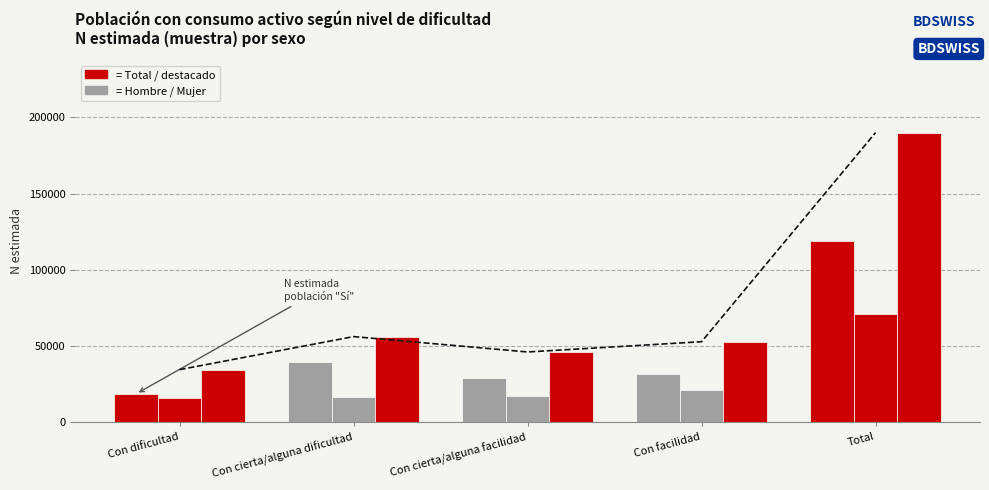

True or false: Hombre - Sí has a value of 18705 at Con dificultad.

True